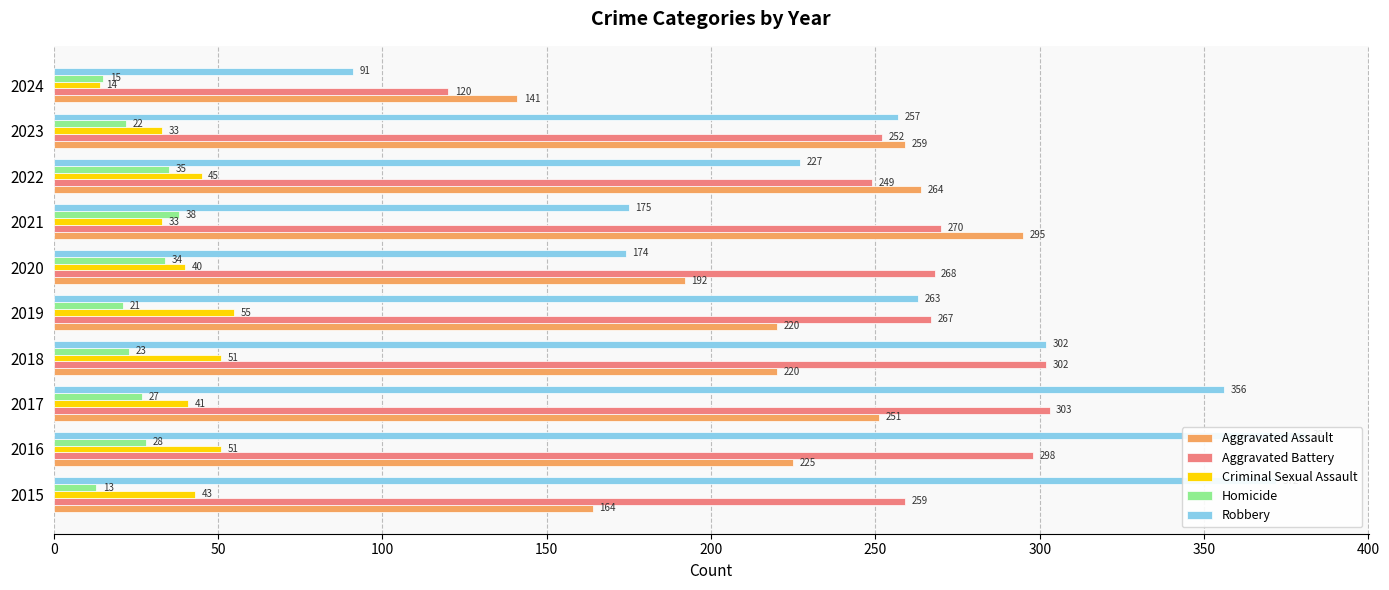

Does the chart contain stacked bars?

No